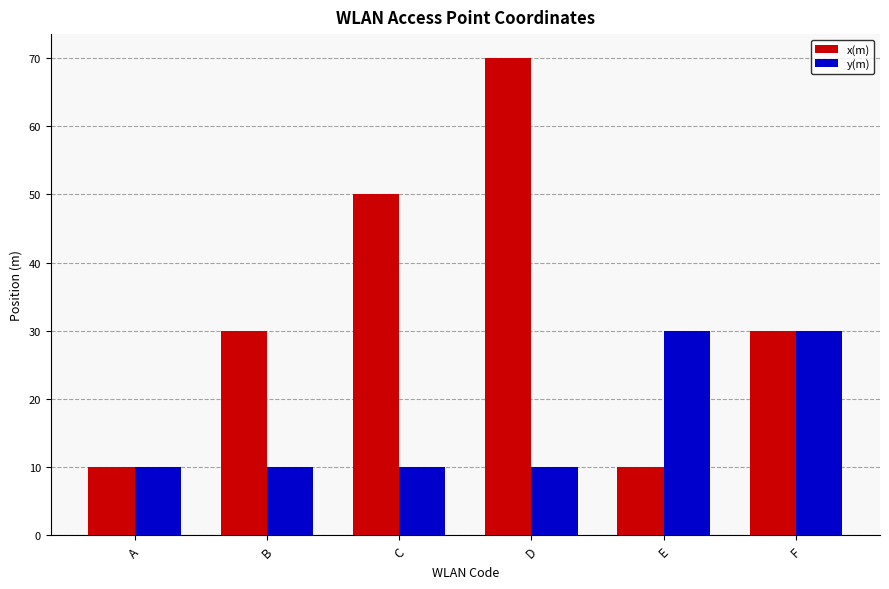

Reading right to left, extract all data points from this chart.

x(m): 30	10	70	50	30	10
y(m): 30	30	10	10	10	10